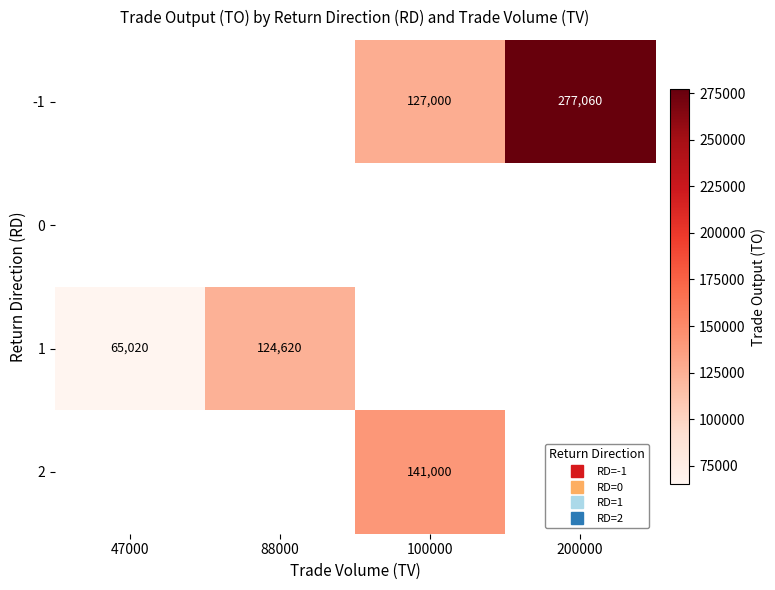

What is the smallest value displayed?

65020.0